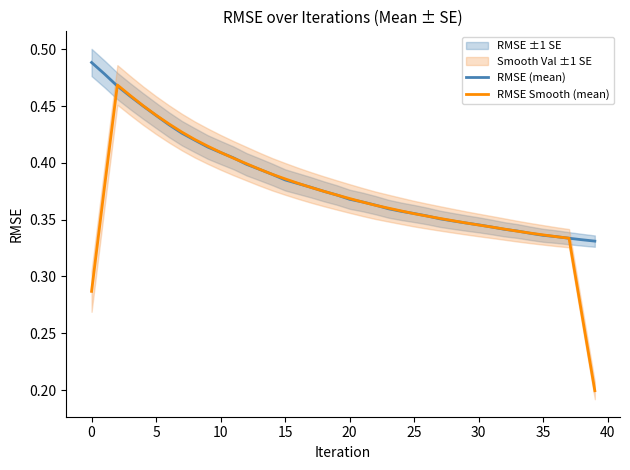

Which category has the lowest value in the RMSE Smooth (mean) series?

39